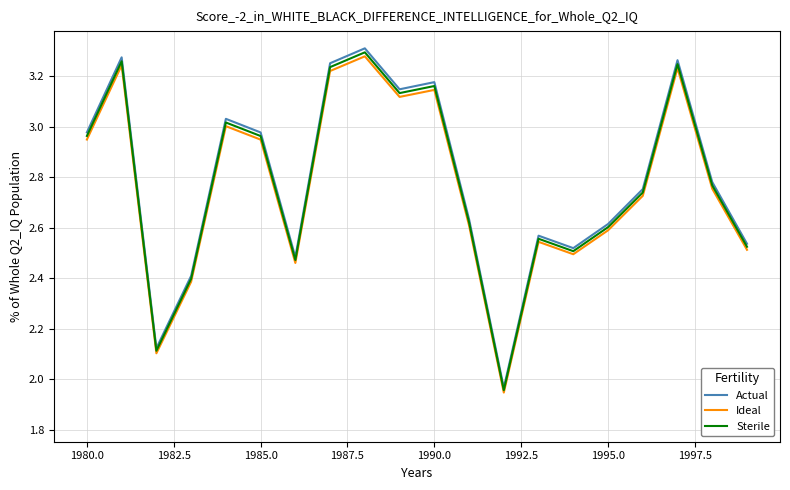

True or false: Ideal and Actual cross at least once.

False